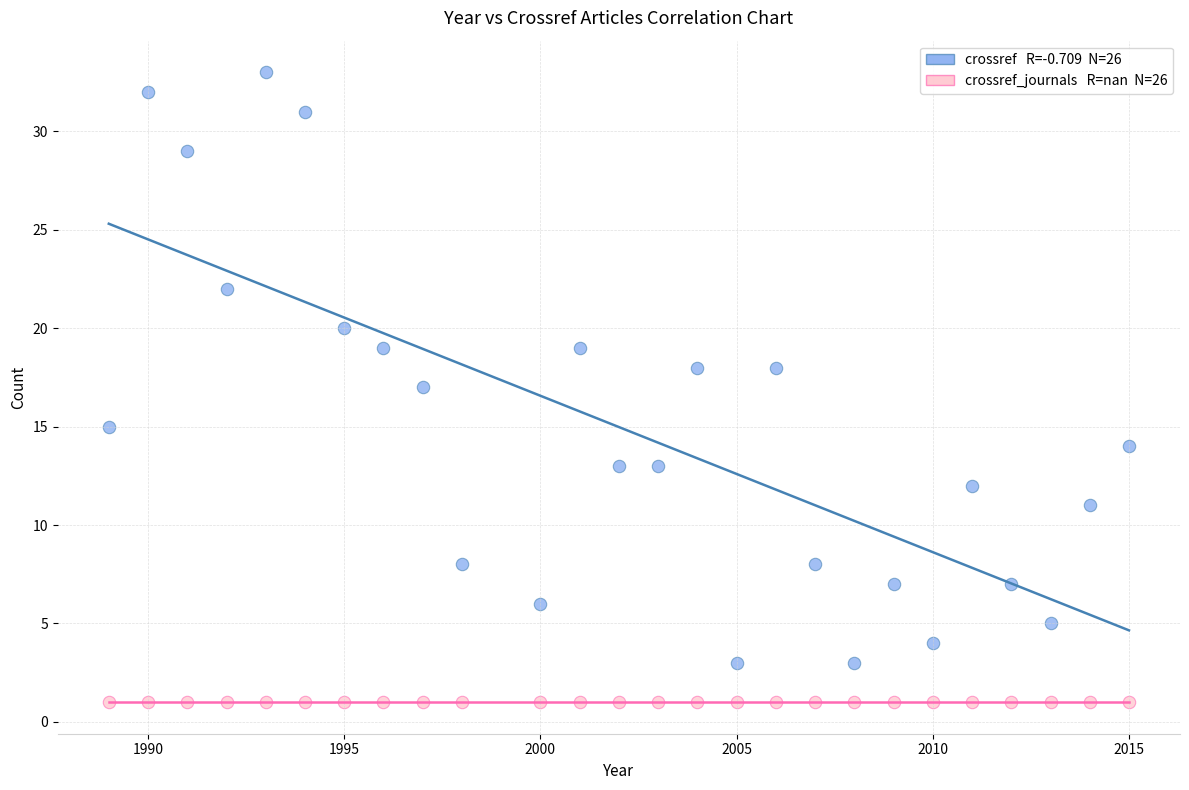

How many points are shown in the scatter plot?

52